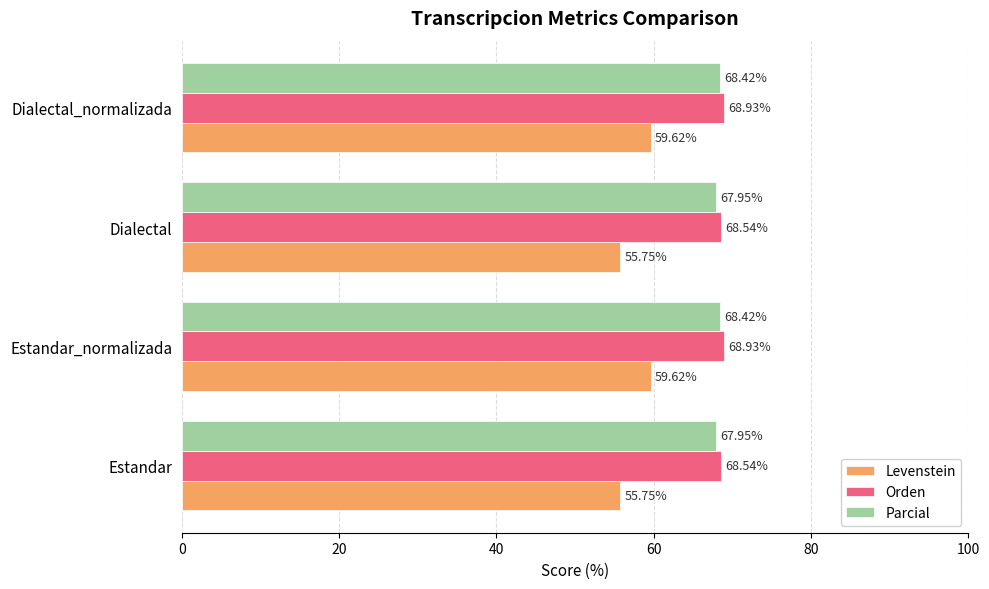

List the series in order of their peak value, highest first.

Orden, Parcial, Levenstein